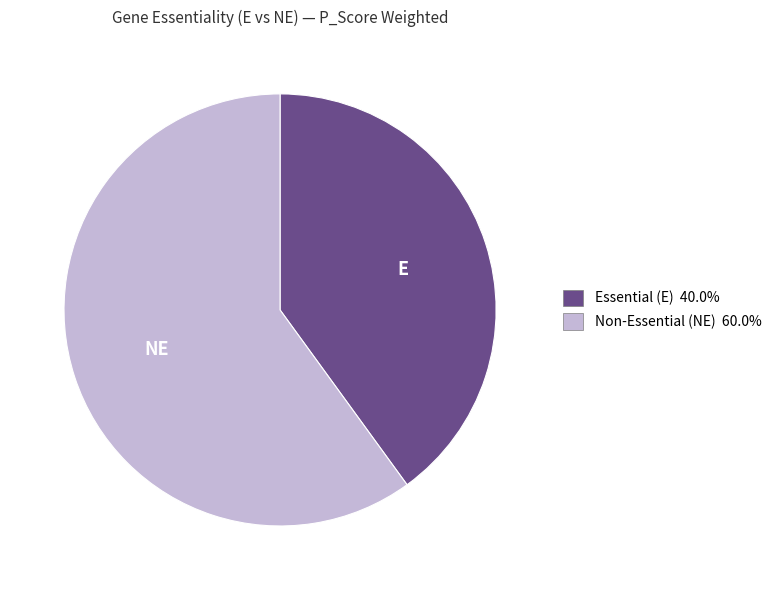

Does Essential (E) 40.0% account for over 50% of the chart?

No